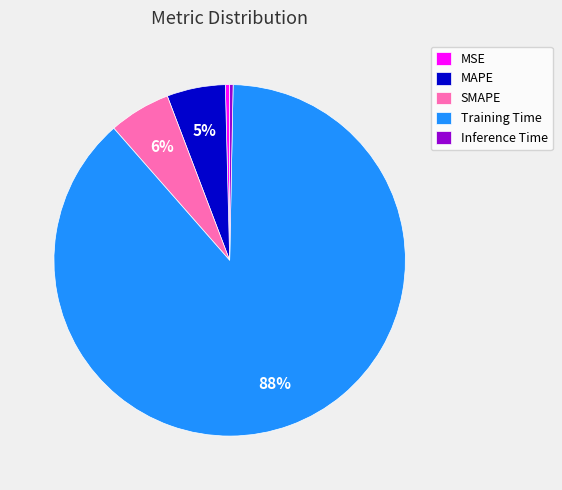

To the nearest percent, what is the average slice percentage?

20%